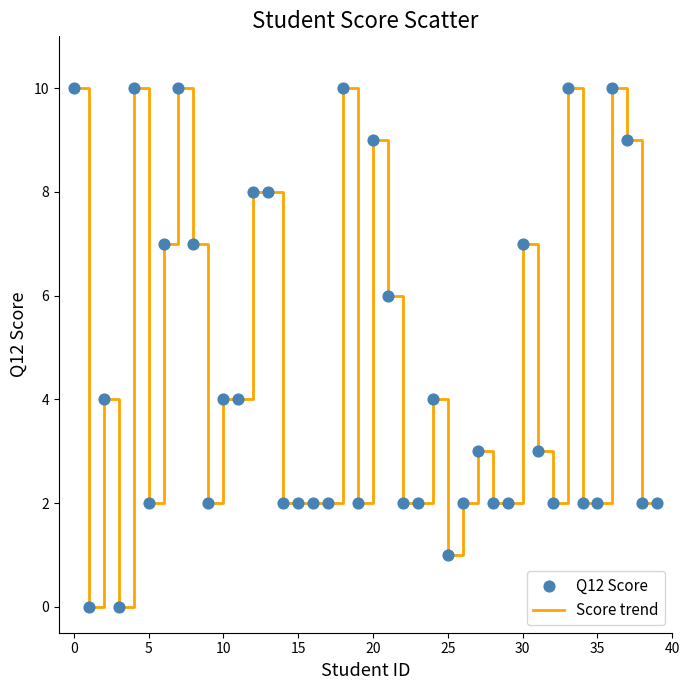

What is the greatest value displayed?

10